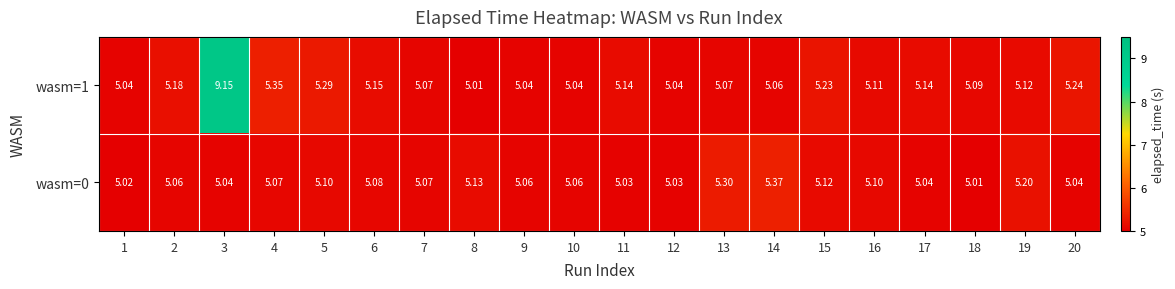

Which series changed the most between 14 and 20?

wasm=0